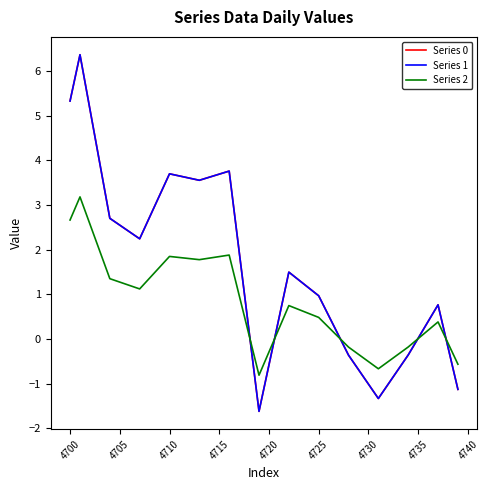

Does the chart display data point markers on the line(s)?

No